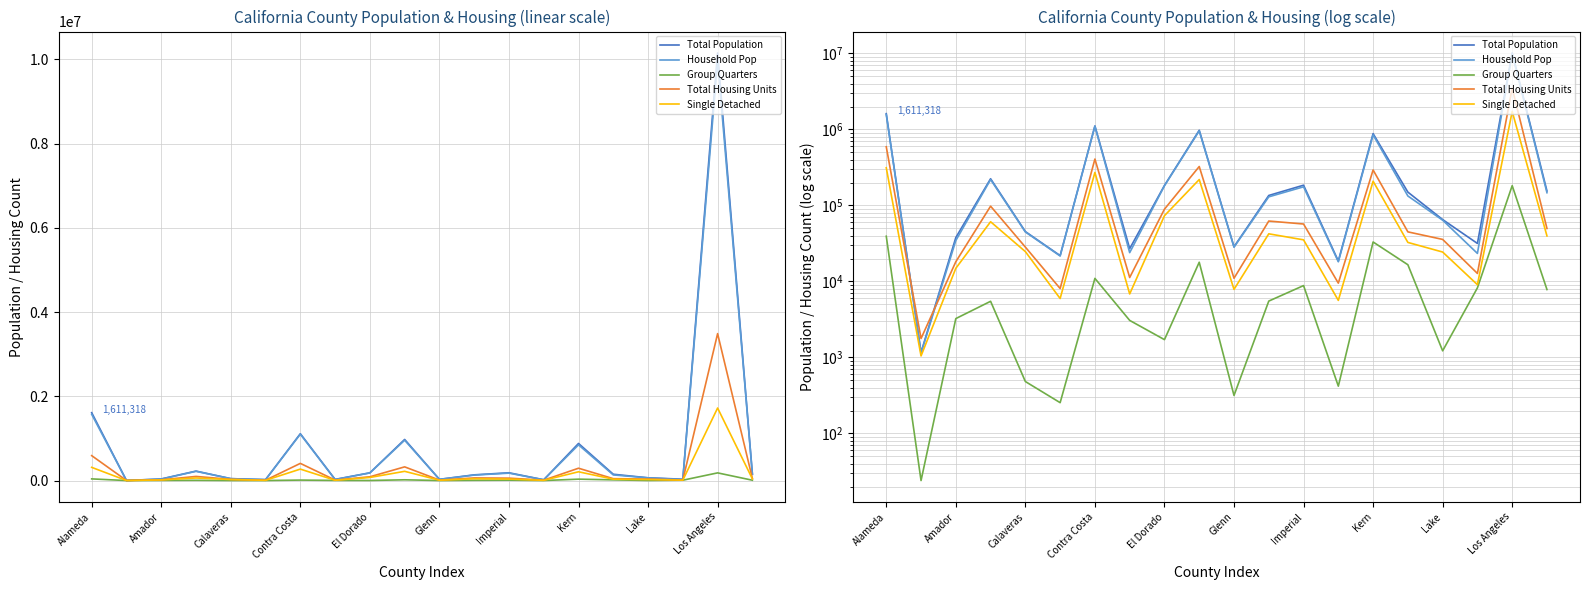

What are all the series names shown in the legend?

Total Population, Household Pop, Group Quarters, Total Housing Units, Single Detached